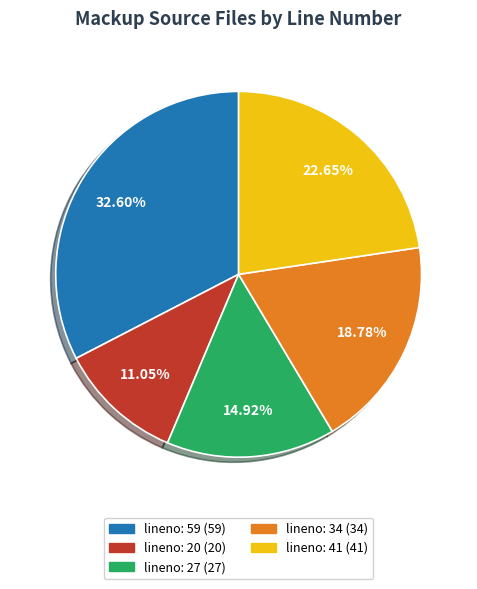

Approximately how many times larger is the value at lineno: 34 compared to lineno: 41?

0.8